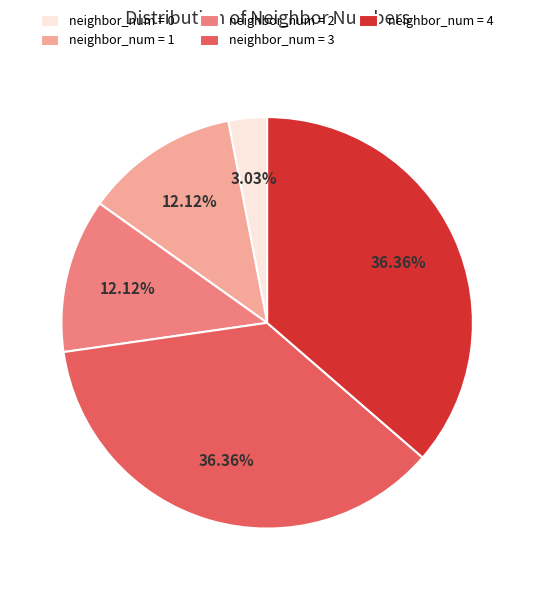

Combined, do neighbor_num = 2 and neighbor_num = 4 account for over 50%?

No